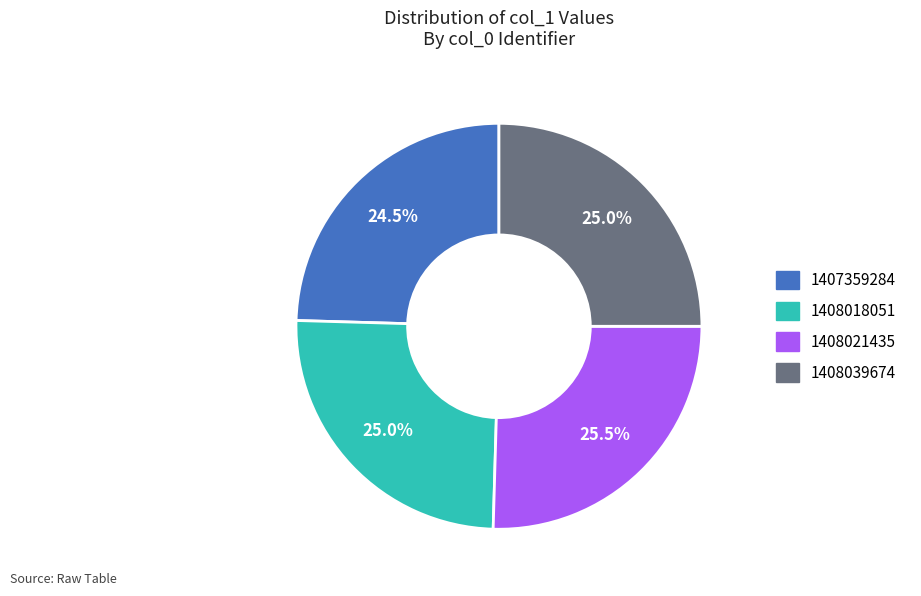

Approximately how many times larger is the value at 1408021435 compared to 1408018051?

1.0